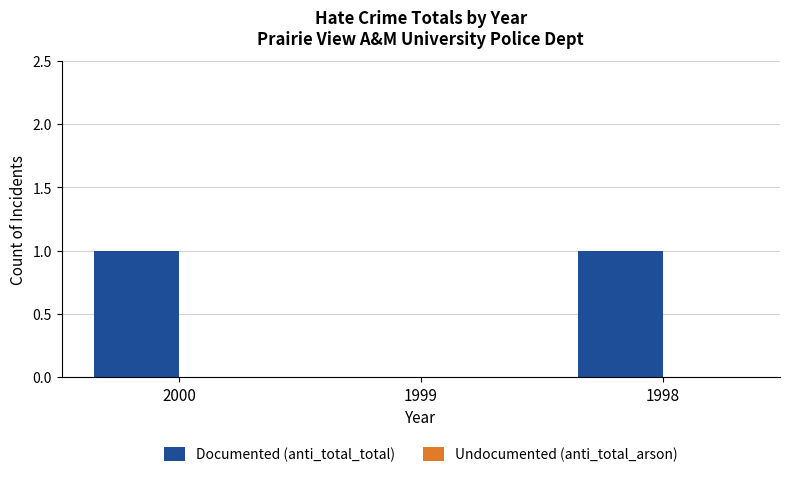

How many data points does each series have?

3